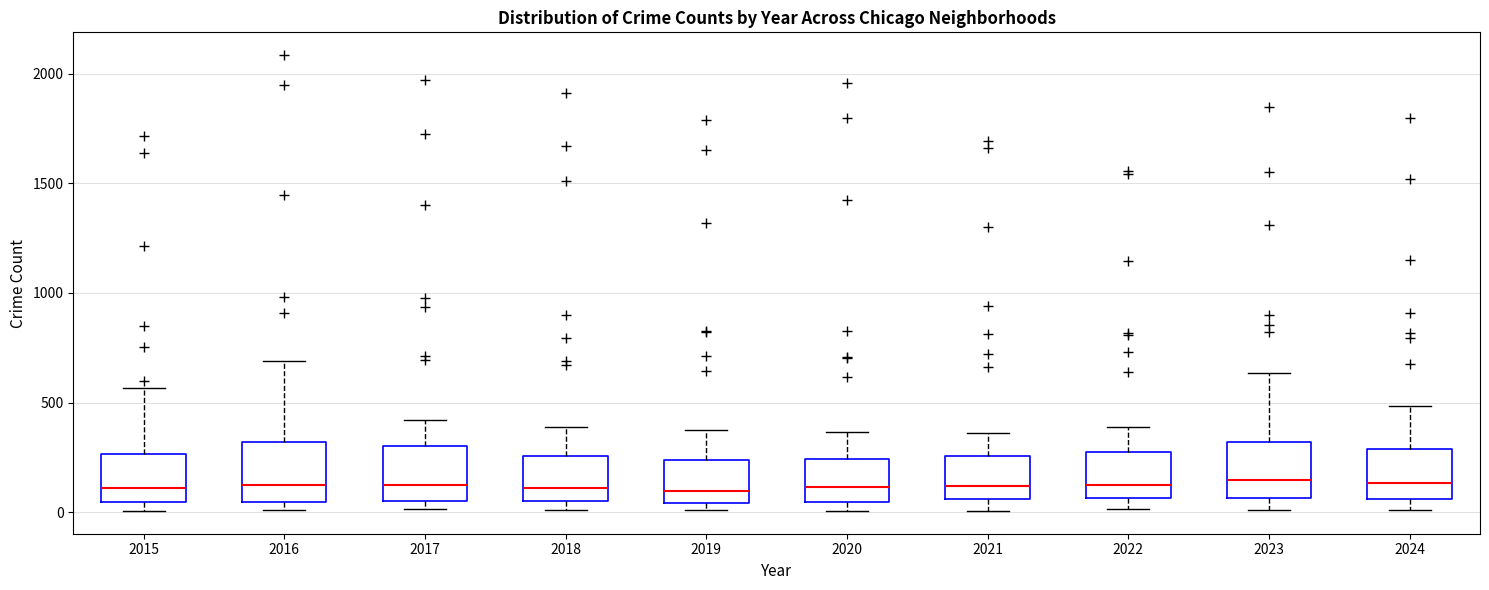

Reading left to right, read every box against the y-axis: the position of its median line, the range the box covers, and the ends of its whiskers. The values are not printed on the chart, so give them approximately, as read against the axis.

2015: median 100, box 50 to 250, whiskers 0 to 550
2016: median 150, box 50 to 300, whiskers 0 to 700
2017: median 100, box 50 to 300, whiskers 0 to 400
2018: median 100, box 50 to 250, whiskers 0 to 400
2019: median 100, box 50 to 250, whiskers 0 to 400
2020: median 100, box 50 to 250, whiskers 0 to 350
2021: median 100, box 50 to 250, whiskers 0 to 350
2022: median 100, box 50 to 250, whiskers 0 to 400
2023: median 150, box 50 to 300, whiskers 0 to 650
2024: median 150, box 50 to 300, whiskers 0 to 500